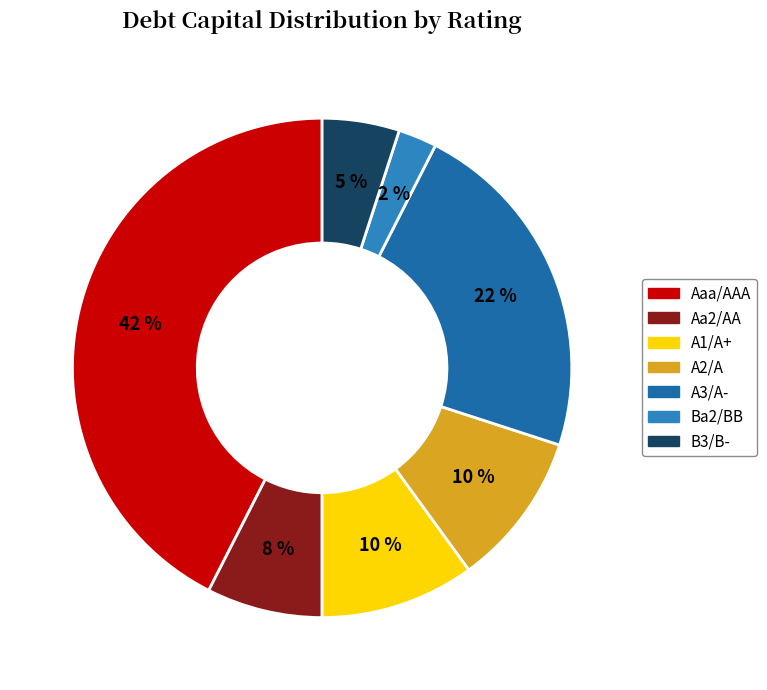

To the nearest percent, what is the average slice percentage?

14%